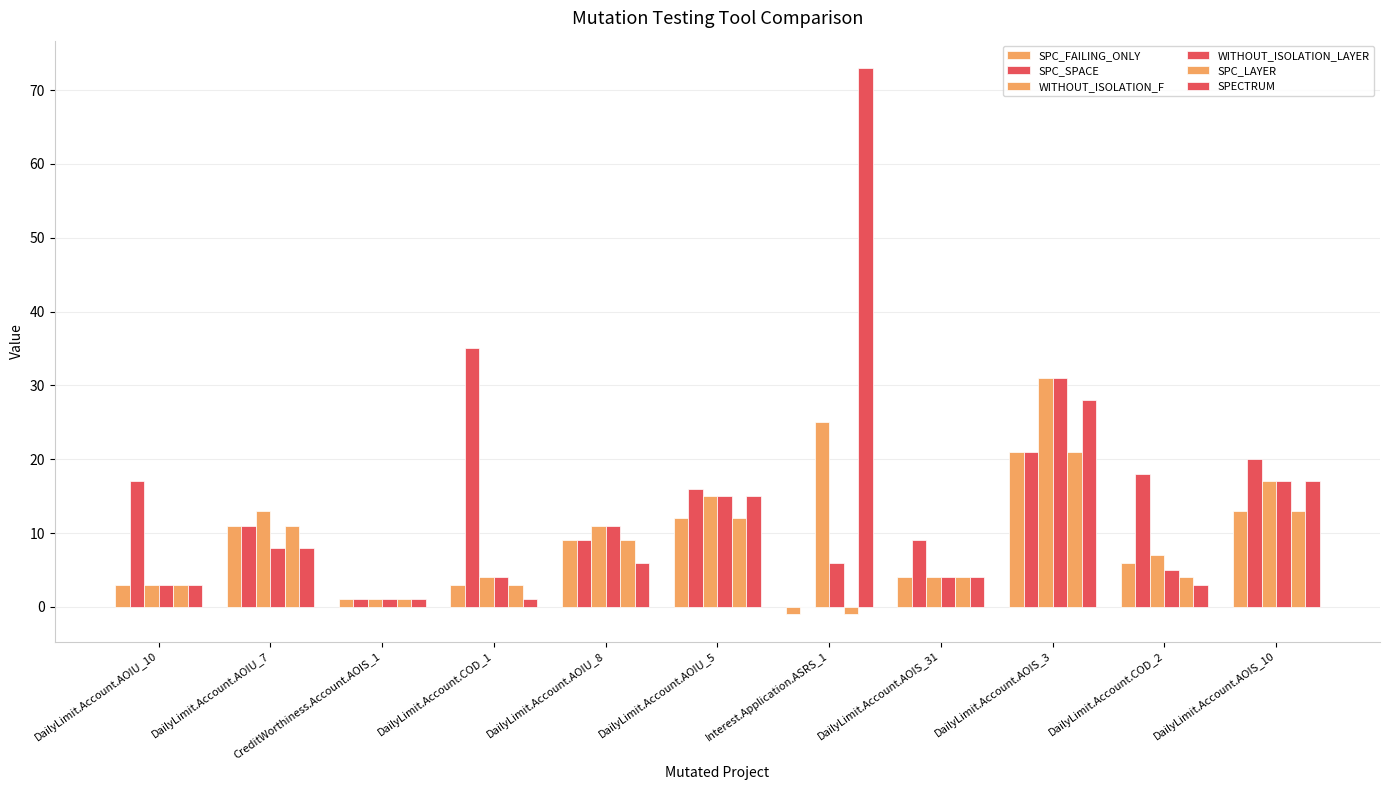

Count the number of categories in the chart.

11